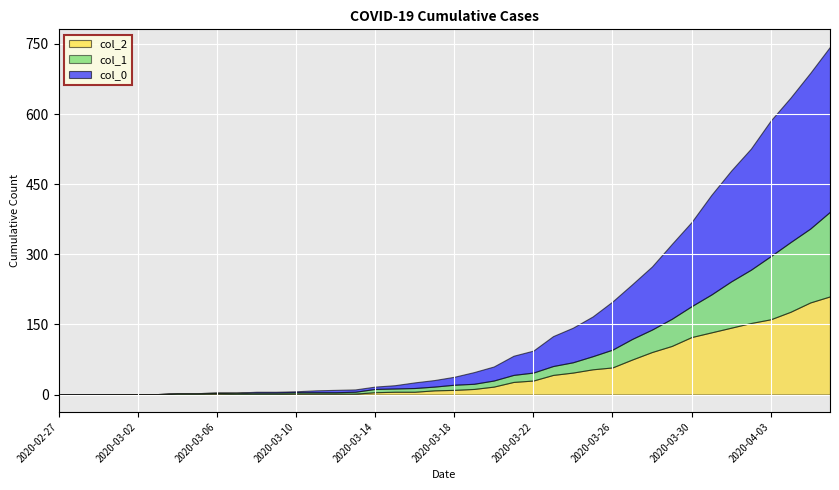

What is the value of the 1 point at the 28th from the left?

28